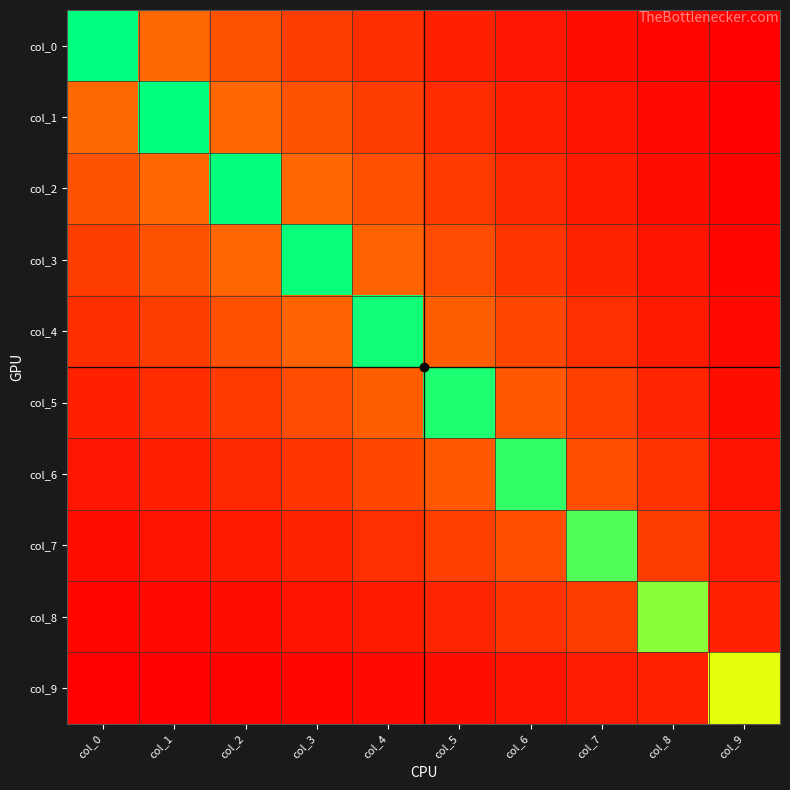

Reading left to right, what are all the values shown in this chart?

col_0: col_0=2.0	col_1=0.7	col_2=0.6	col_3=0.4	col_4=0.3	col_5=0.3	col_6=0.2	col_7=0.1	col_8=0.1	col_9=0.0
col_1: col_0=0.7	col_1=2.0	col_2=0.7	col_3=0.6	col_4=0.4	col_5=0.3	col_6=0.2	col_7=0.2	col_8=0.1	col_9=0.1
col_2: col_0=0.6	col_1=0.7	col_2=2.0	col_3=0.7	col_4=0.6	col_5=0.4	col_6=0.3	col_7=0.2	col_8=0.1	col_9=0.1
col_3: col_0=0.4	col_1=0.6	col_2=0.7	col_3=2.0	col_4=0.7	col_5=0.5	col_6=0.4	col_7=0.3	col_8=0.2	col_9=0.1
col_4: col_0=0.3	col_1=0.4	col_2=0.6	col_3=0.7	col_4=2.0	col_5=0.7	col_6=0.5	col_7=0.4	col_8=0.2	col_9=0.1
col_5: col_0=0.3	col_1=0.3	col_2=0.4	col_3=0.5	col_4=0.7	col_5=2.0	col_6=0.6	col_7=0.5	col_8=0.3	col_9=0.1
col_6: col_0=0.2	col_1=0.2	col_2=0.3	col_3=0.4	col_4=0.5	col_5=0.6	col_6=1.9	col_7=0.5	col_8=0.4	col_9=0.2
col_7: col_0=0.1	col_1=0.2	col_2=0.2	col_3=0.3	col_4=0.4	col_5=0.5	col_6=0.5	col_7=1.8	col_8=0.4	col_9=0.2
col_8: col_0=0.1	col_1=0.1	col_2=0.1	col_3=0.2	col_4=0.2	col_5=0.3	col_6=0.4	col_7=0.4	col_8=1.7	col_9=0.3
col_9: col_0=0.0	col_1=0.1	col_2=0.1	col_3=0.1	col_4=0.1	col_5=0.1	col_6=0.2	col_7=0.2	col_8=0.3	col_9=1.4